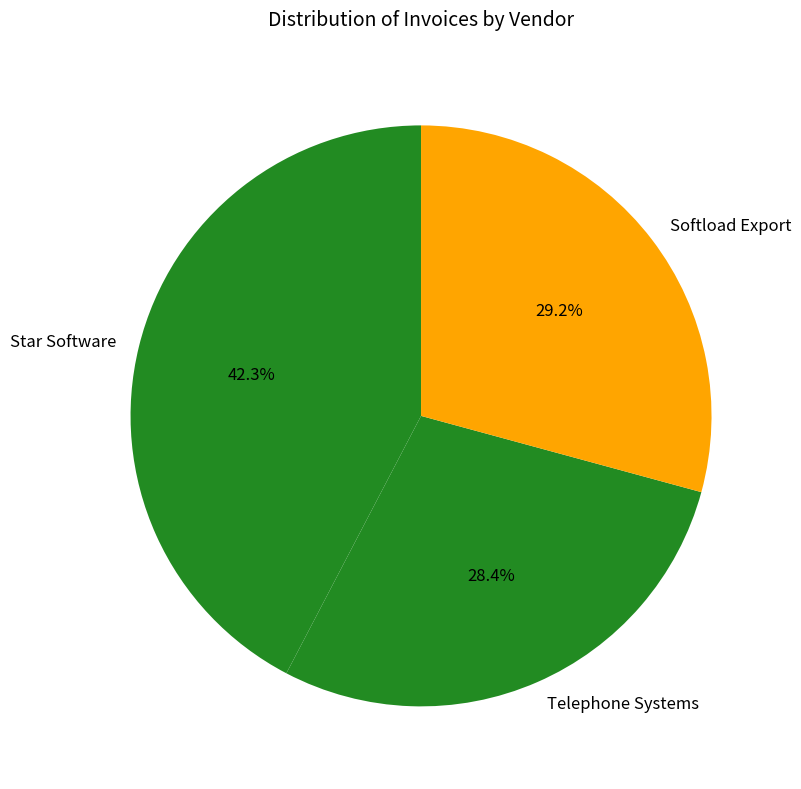

Is there any slice that represents more than half of the pie?

No